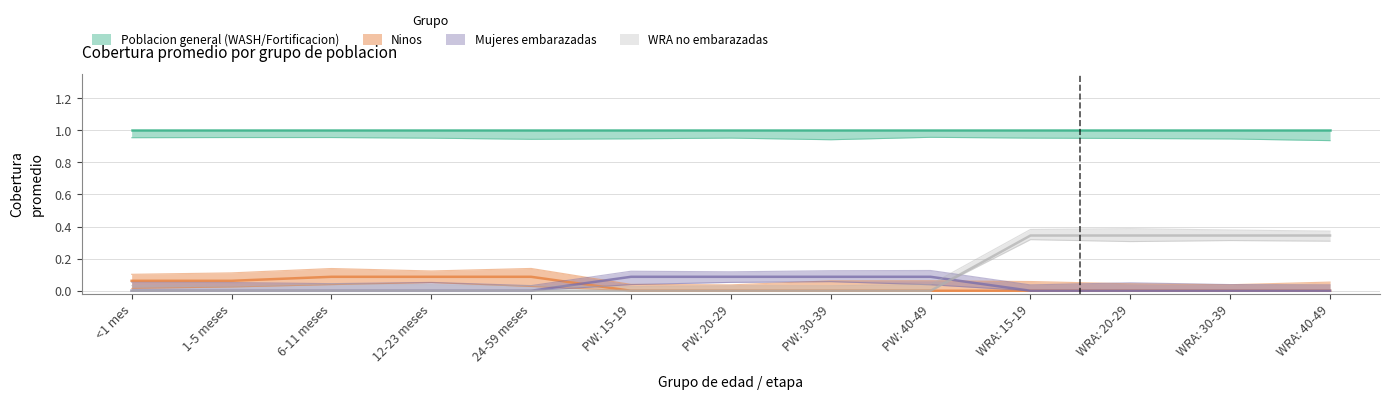

True or false: Ninos has a value of -0.0 at PW: 30-39.

False